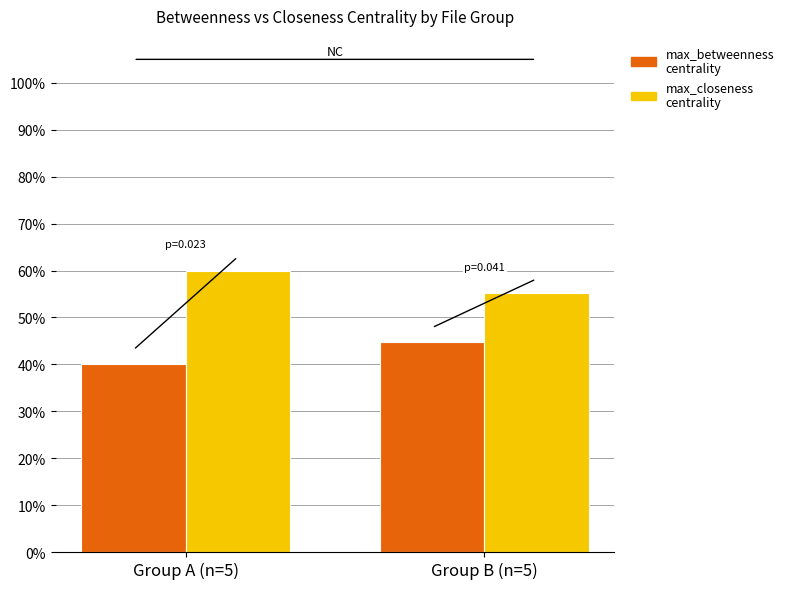

What is the label of the 1st bar from the left?

Group A (n=5)